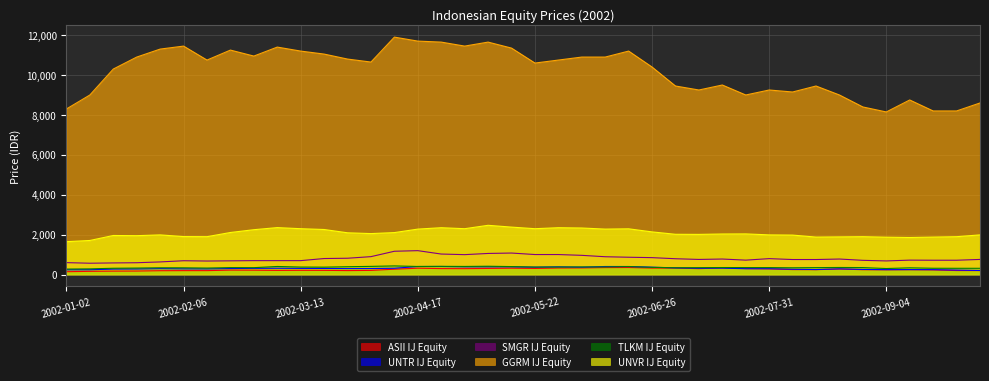

How many categories are shown in the chart?

40